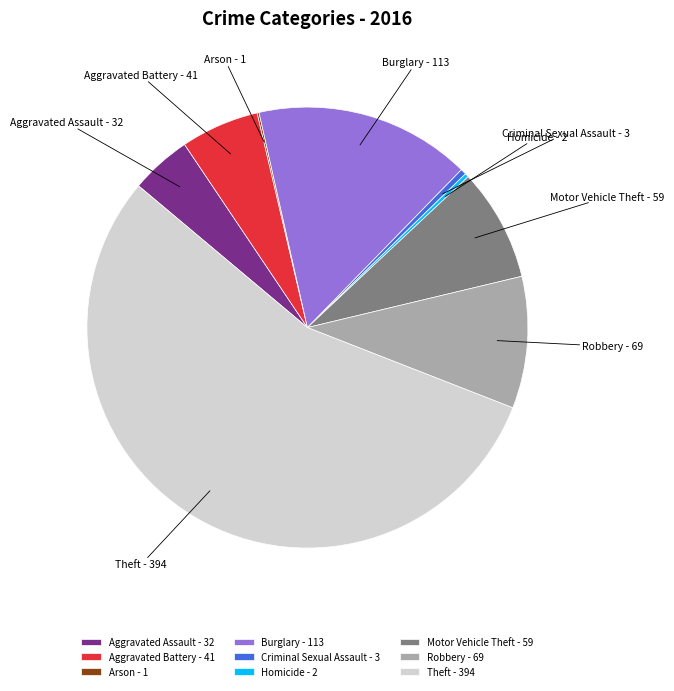

Approximately how many times larger is the value at Burglary compared to Criminal Sexual Assault?

37.7